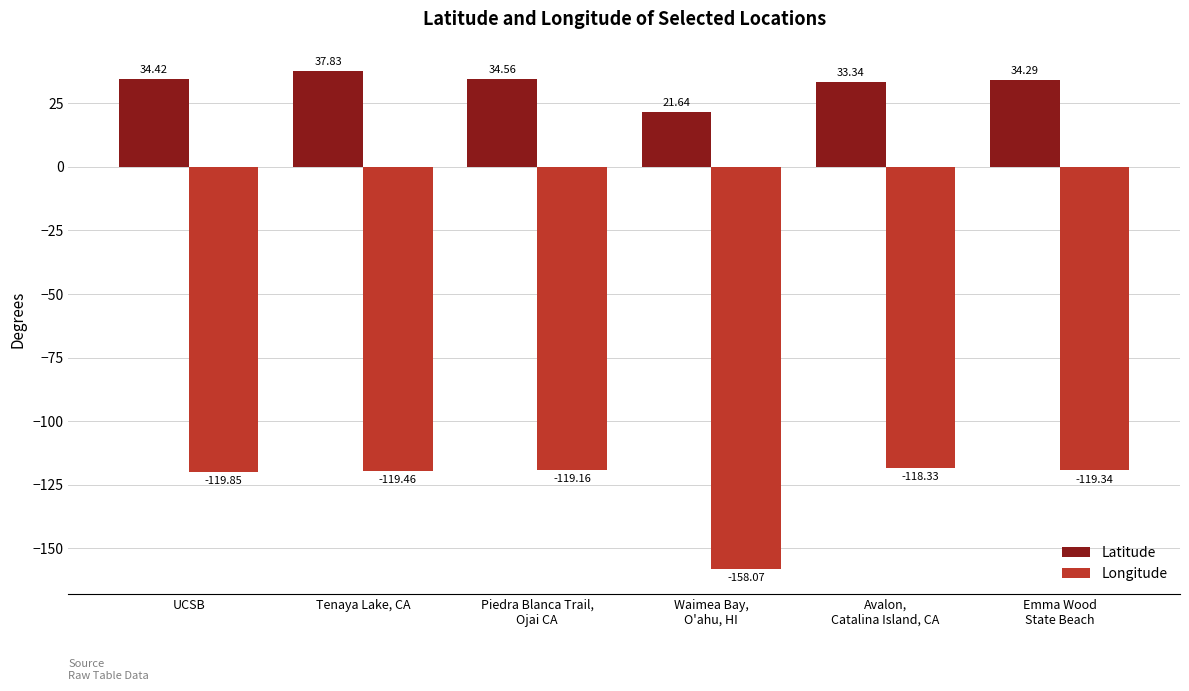

The Longitude series shows -119.8 at UCSB. True or false?

True